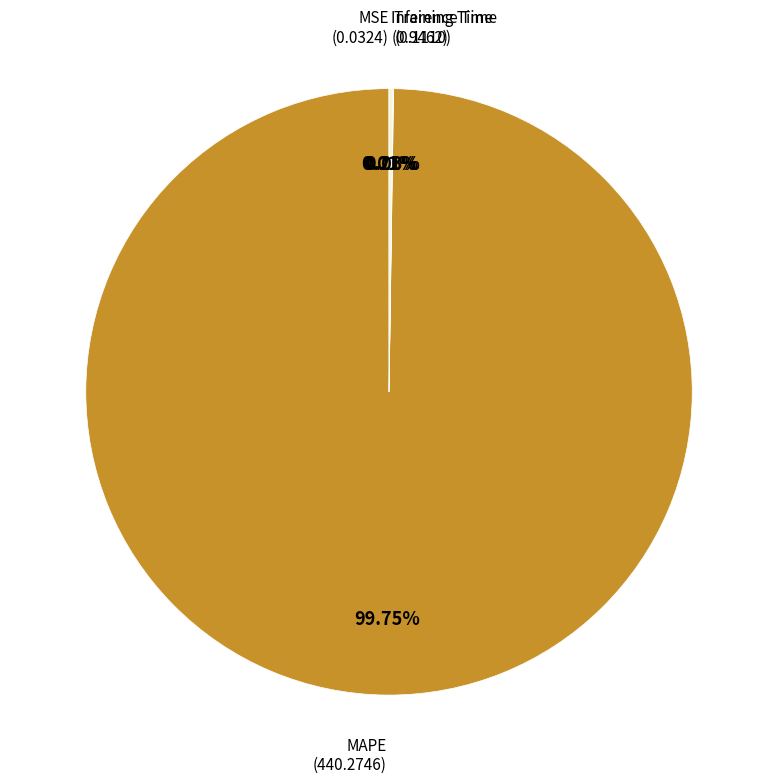

Is there a majority slice in this chart?

Yes